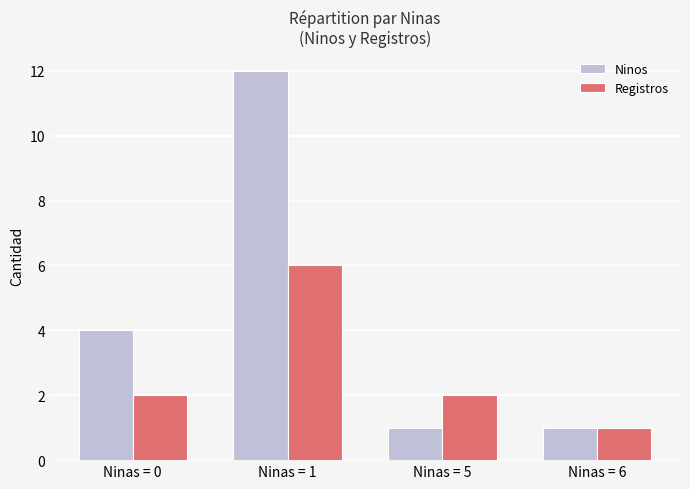

Reading left to right, what are all the values shown in this chart?

Ninos: 4	12	1	1
Registros: 2	6	2	1